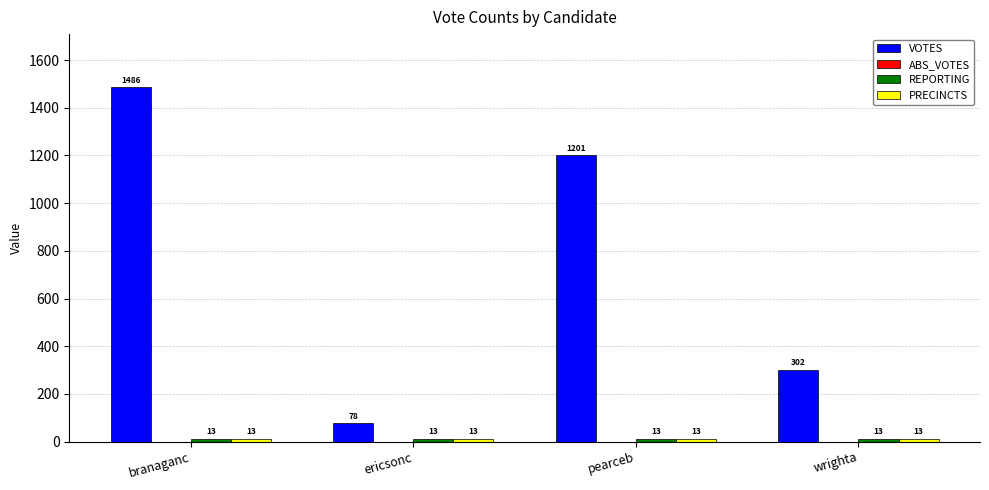

True or false: VOTES has a value of 302 at wrighta.

True